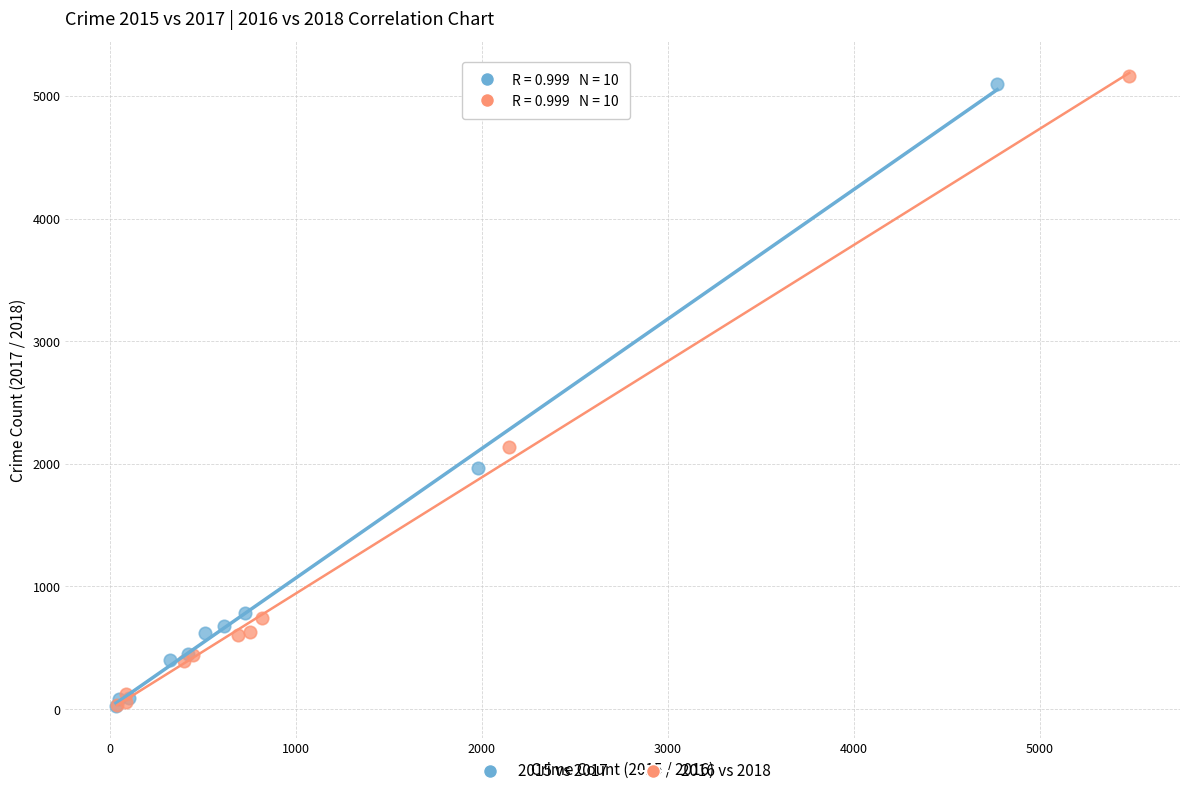

Which series has the largest Y range (max minus min)?

2016 vs 2018